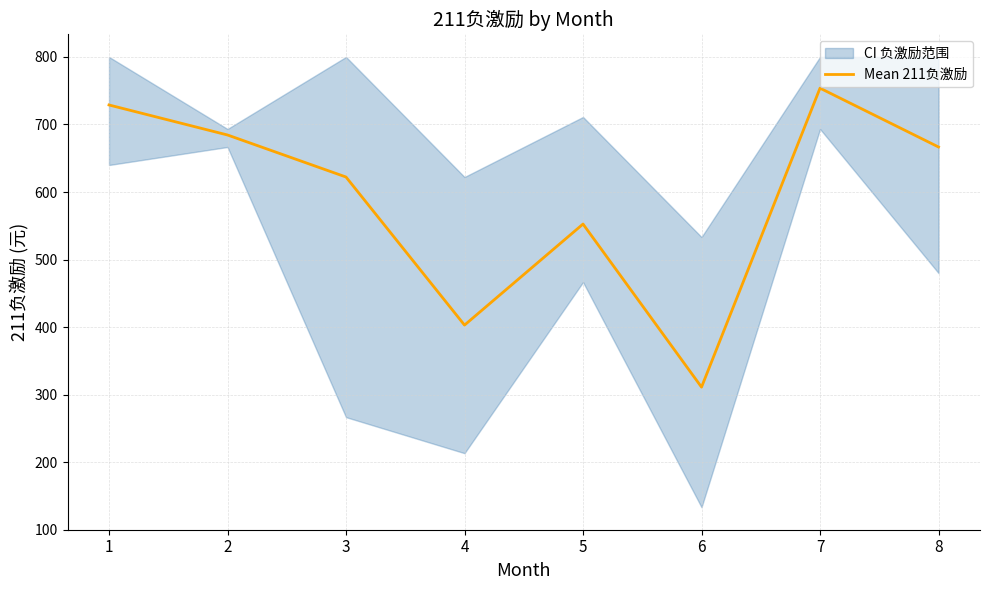

Reading left to right, extract all data points from this chart.

1=728.9	2=684.4	3=622.2	4=403.0	5=552.6	6=311.1	7=753.8	8=666.7